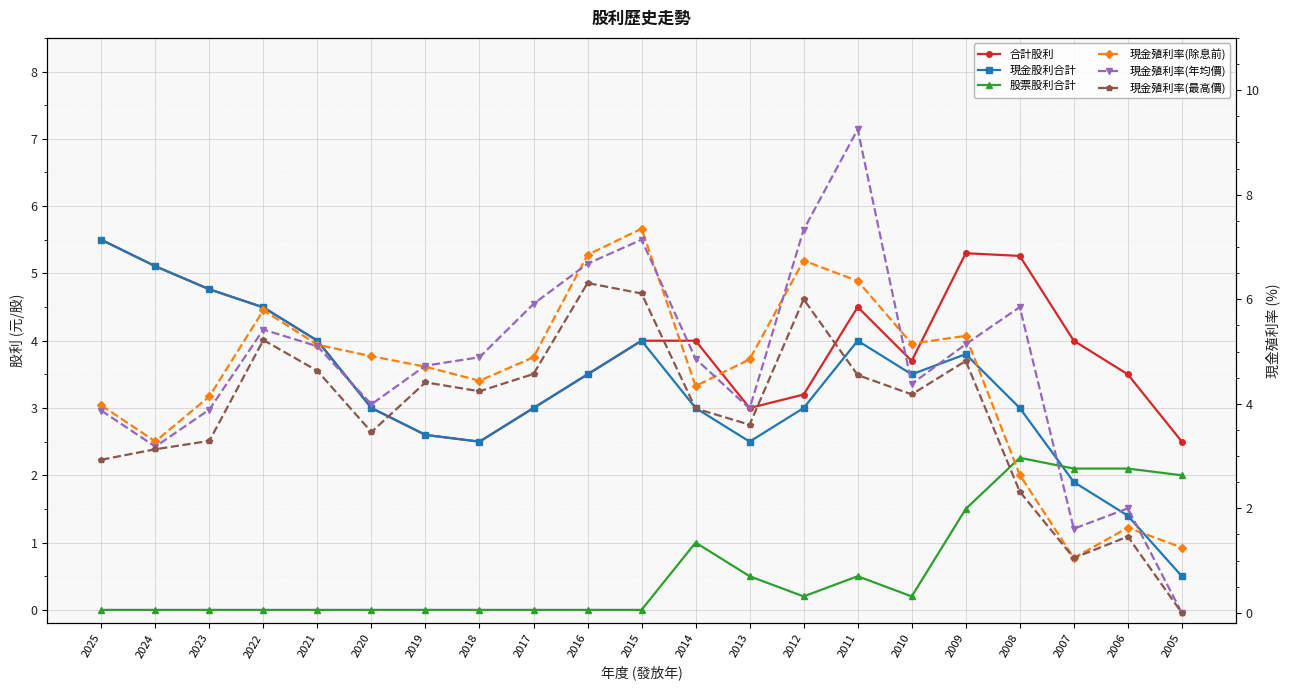

What are all the series names shown in the legend?

合計股利, 現金股利合計, 股票股利合計, 現金殖利率(除息前), 現金殖利率(年均價), 現金殖利率(最高價)